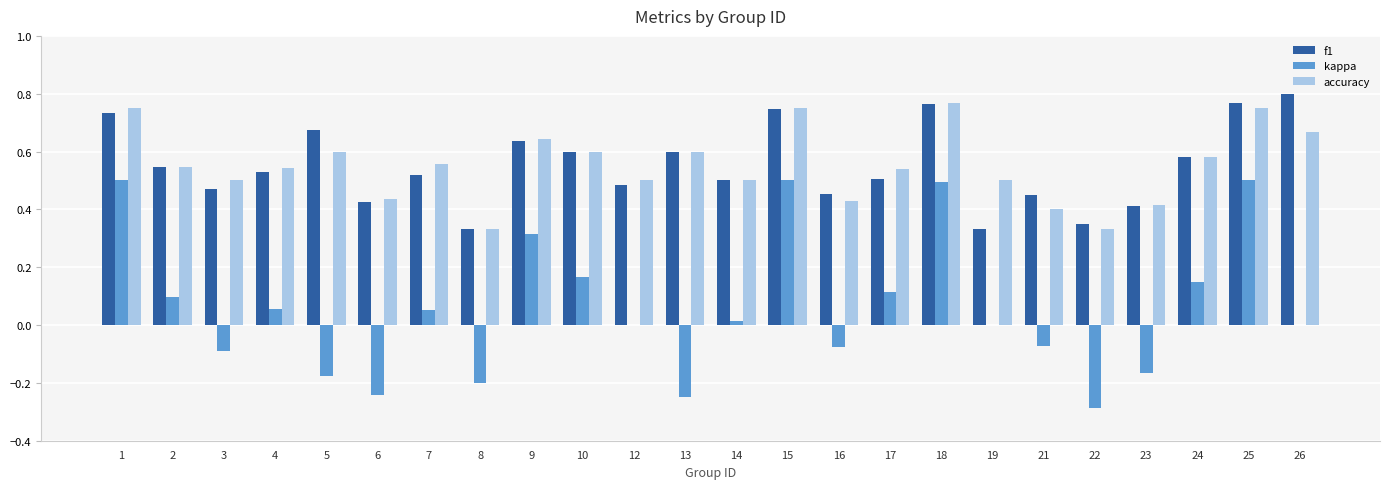

What is the sum of the accuracy values at 23 and 24?

1.0